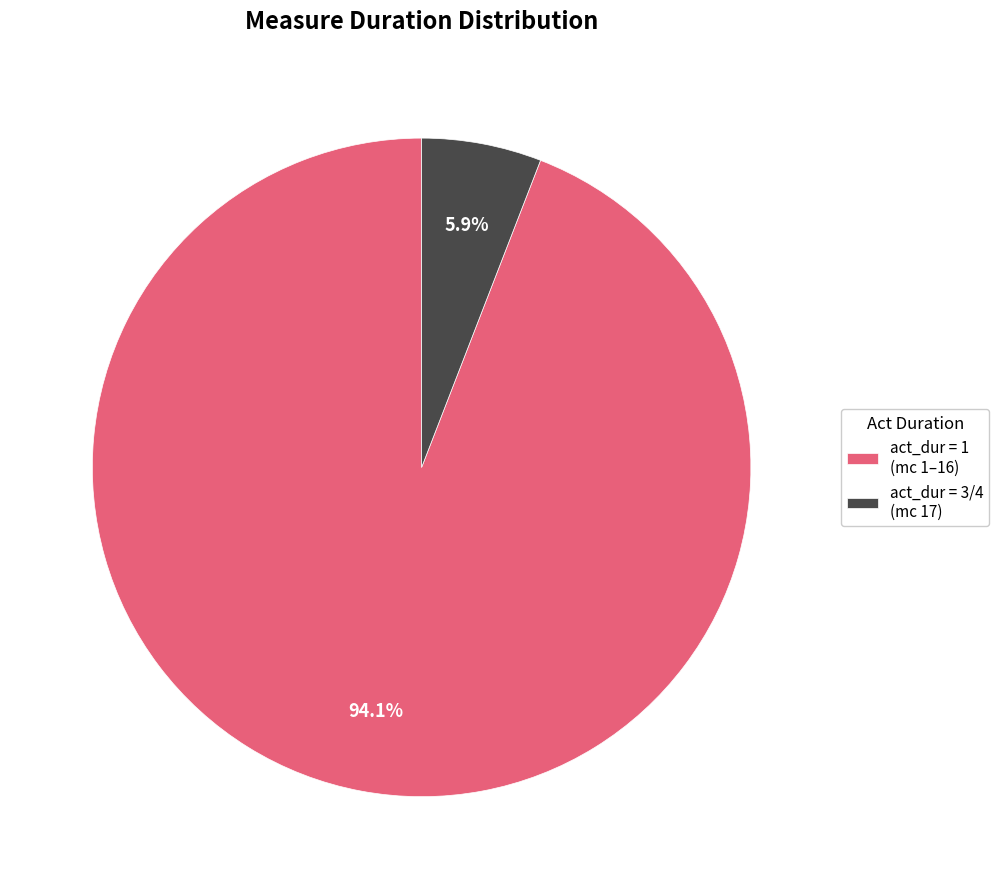

Which category accounts for the majority?

act_dur = 1 (mc 1–16)